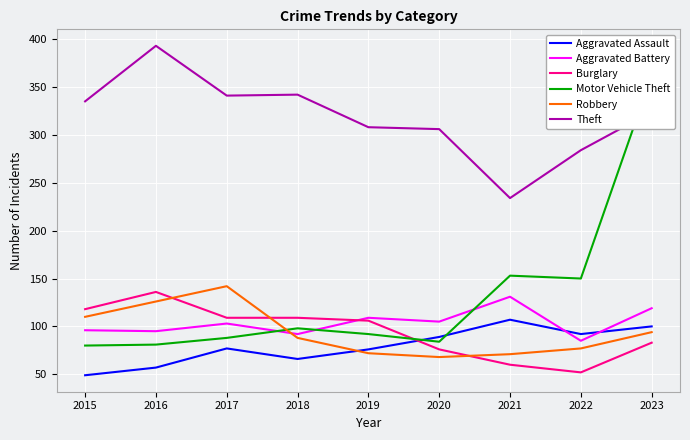

True or false: Motor Vehicle Theft has more than 2 interior local peaks.

False